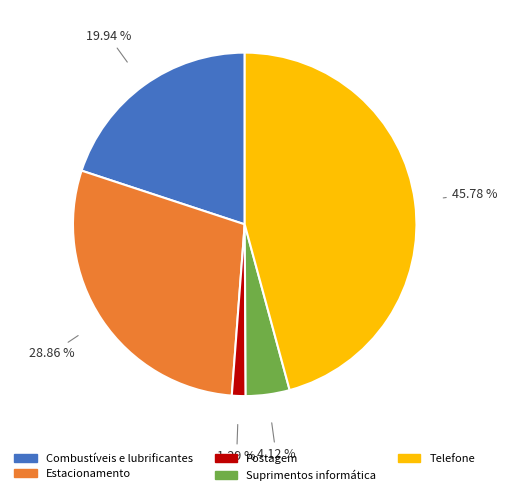

Is there any slice that represents more than half of the pie?

No